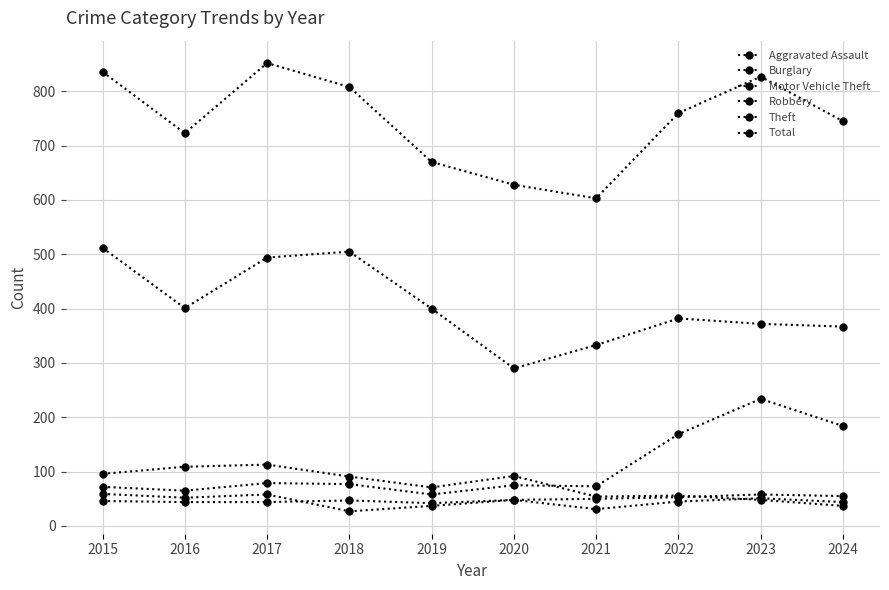

Does the chart have visible grid lines?

Yes